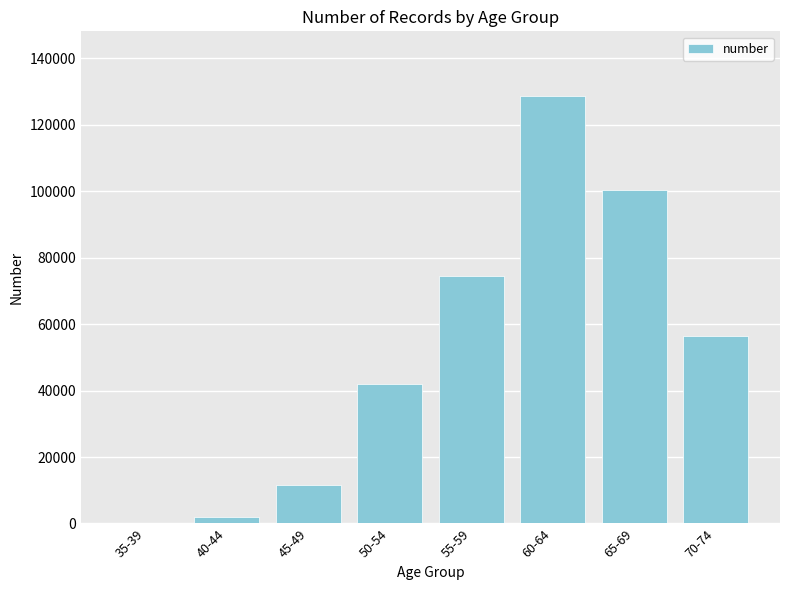

What is the sum of all values?

415437